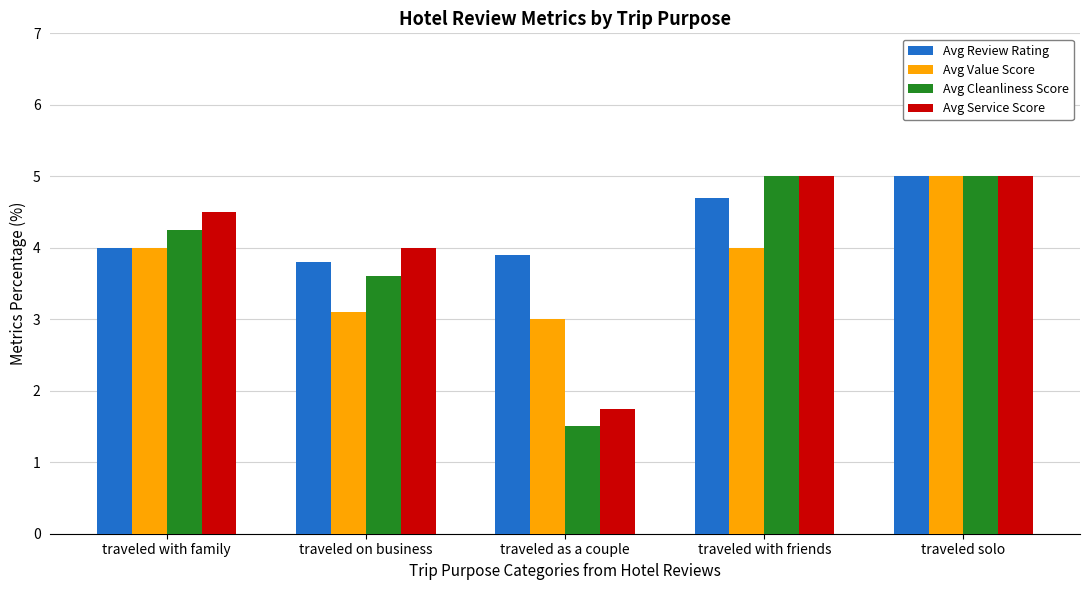

What is the total value across all series at traveled with friends?

18.7